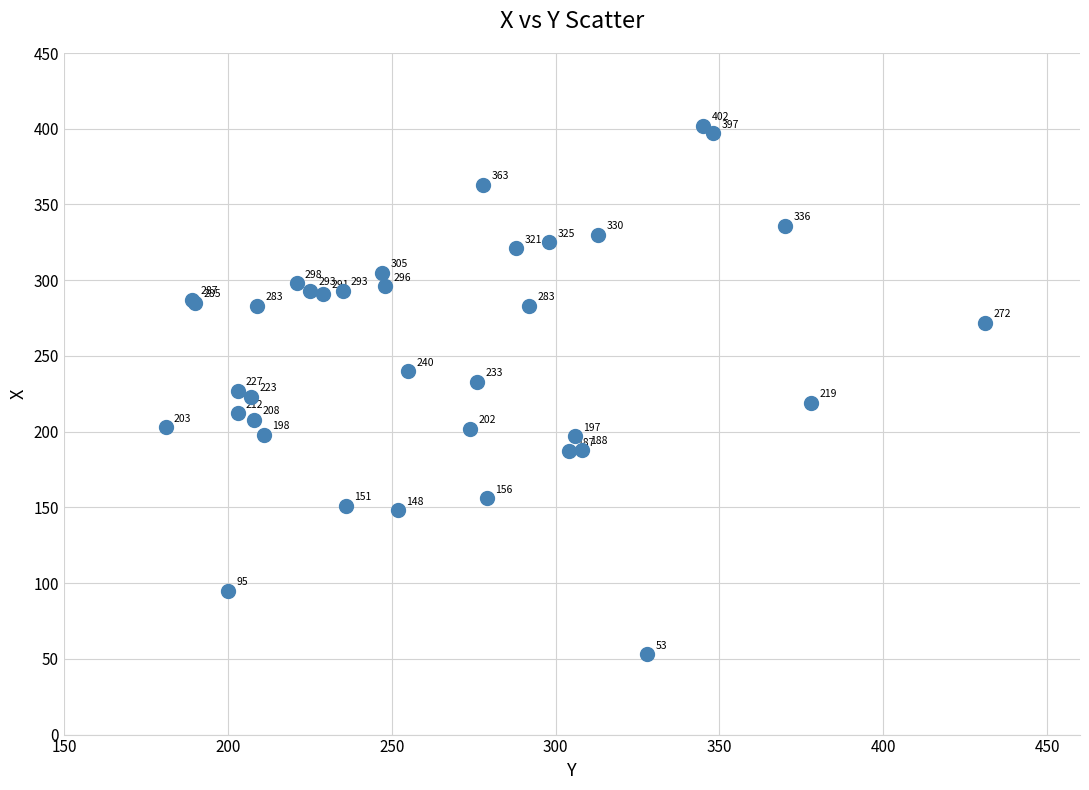

What Y value in the scatter plot is closest to 227?

227